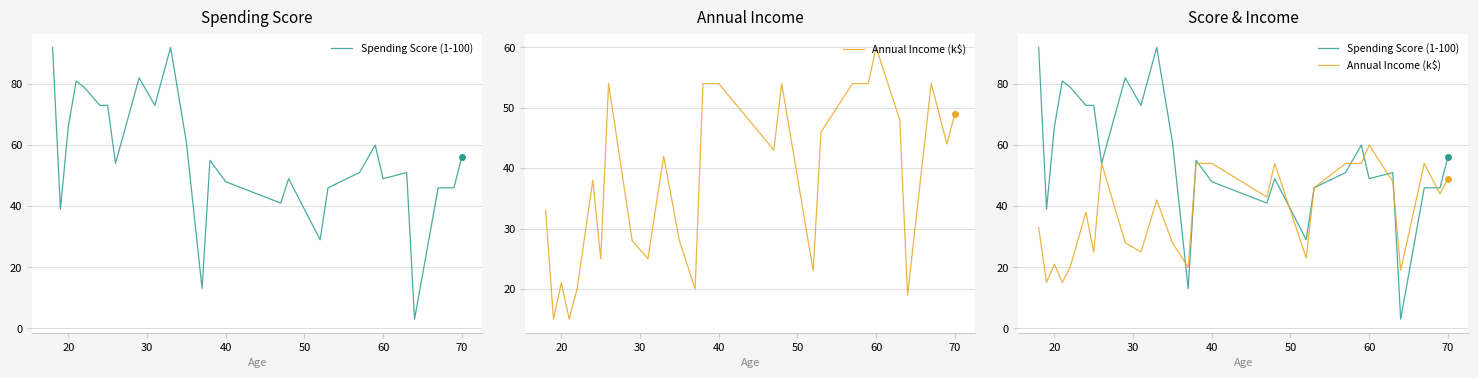

Is this an area chart (filled region under the line)?

No